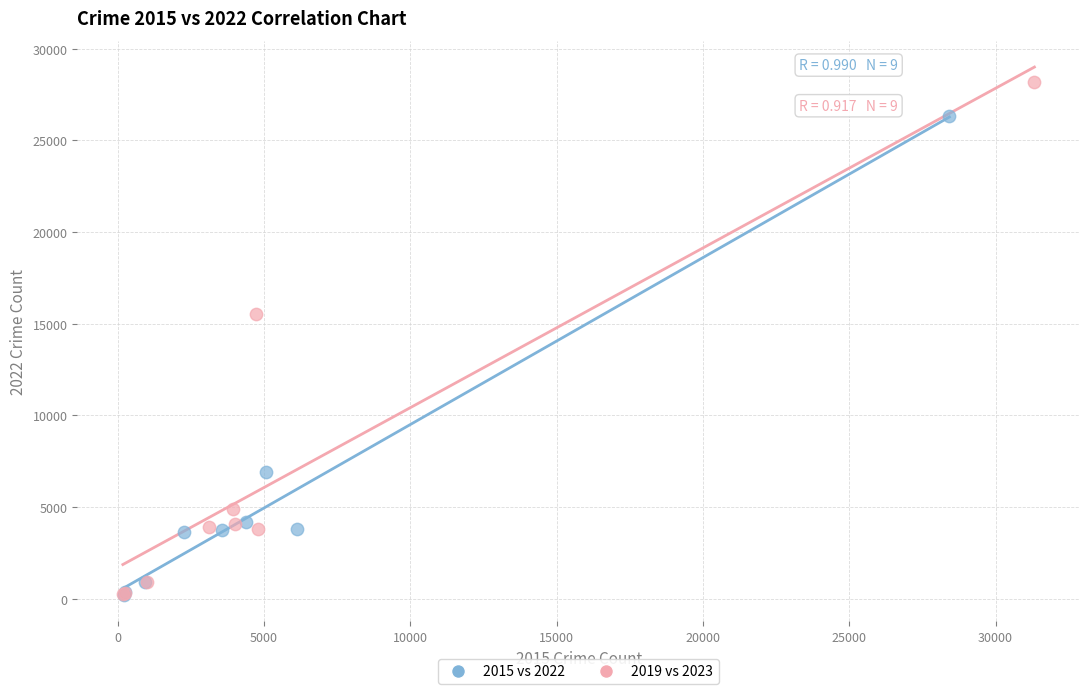

Which series contains the highest Y value?

2019 vs 2023